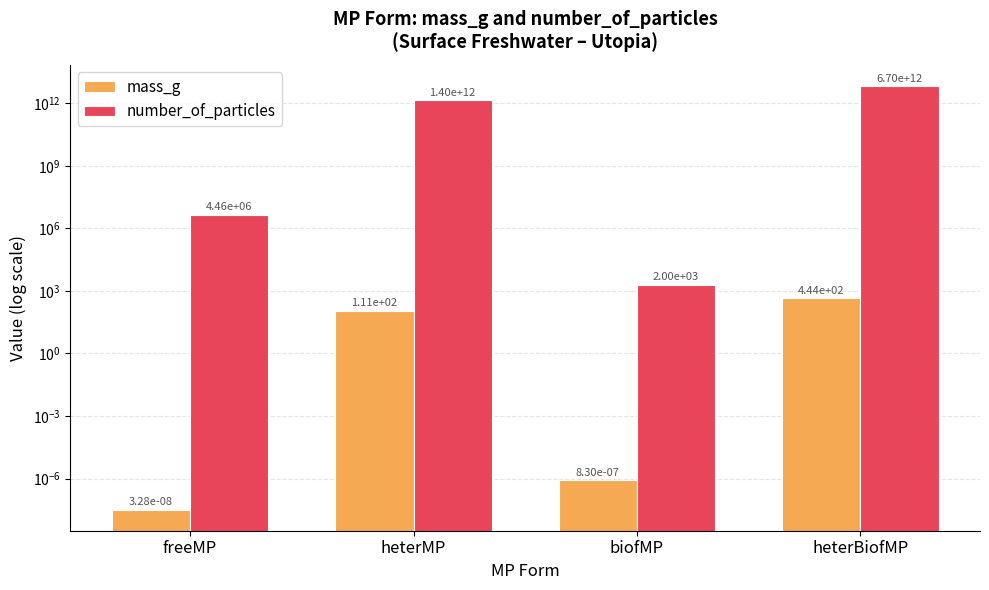

Reading right to left, list all the values displayed in this chart.

mass_g: 443.8	0.0	111.3	0.0
number_of_particles: 6699930925774.0	1995.0	1401912857757.0	4459700.0